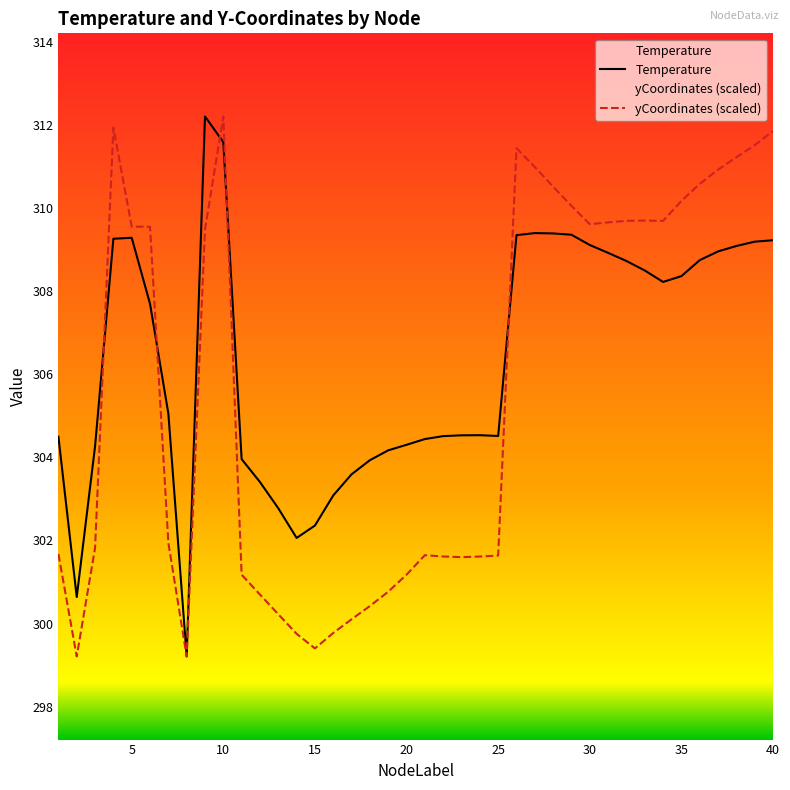

What is the difference between the highest and lowest values at 26?

2.1